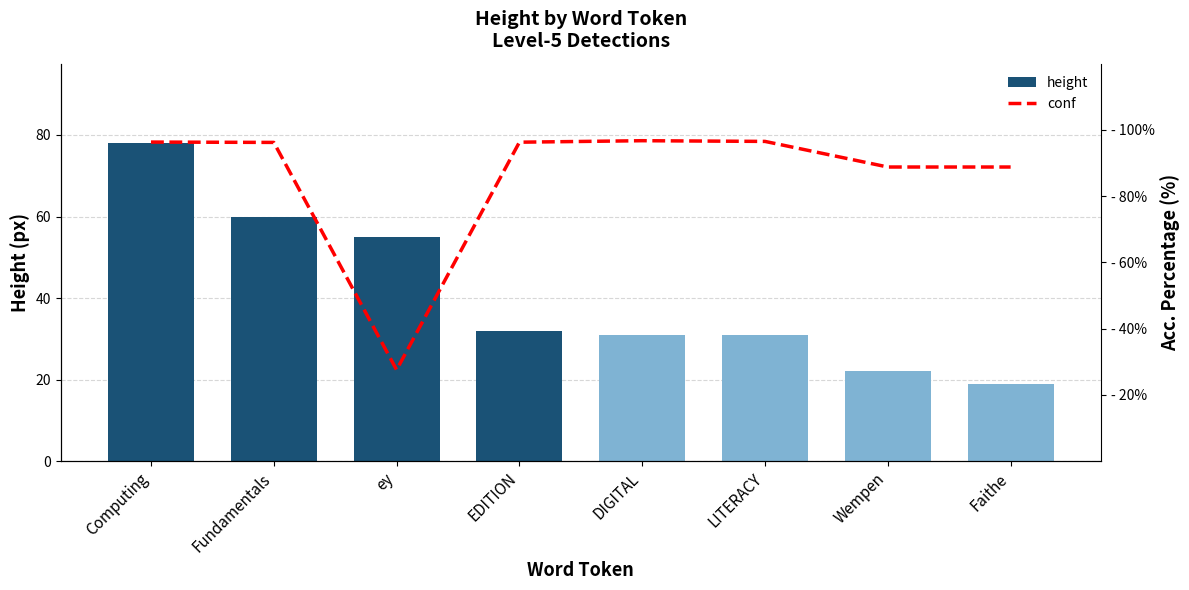

Is it true that conf equals 38.3 at Computing?

False